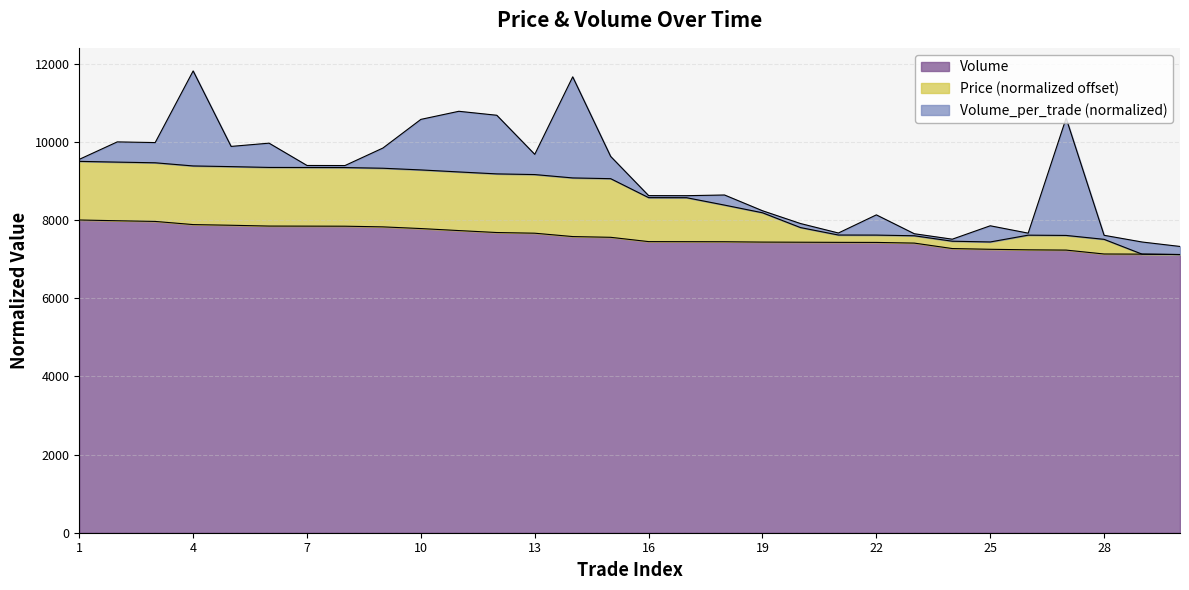

What is the difference between the maximum and second lowest values in the Volume series?

873.0